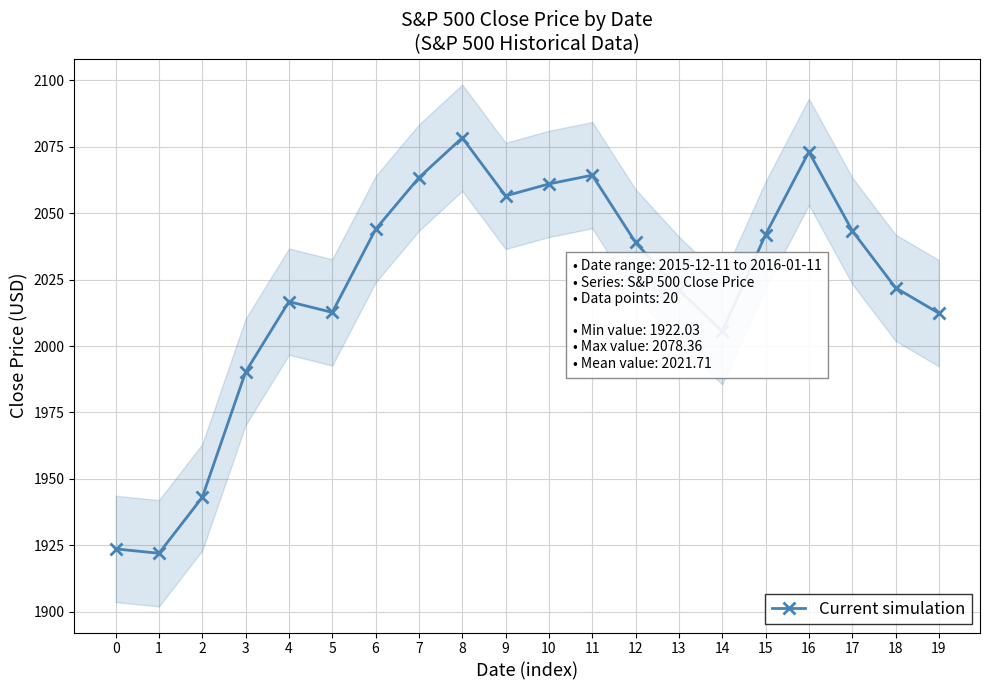

Rank the categories by value from highest to lowest.

8, 16, 11, 7, 10, 9, 6, 17, 15, 12, 18, 13, 4, 5, 19, 14, 3, 2, 0, 1